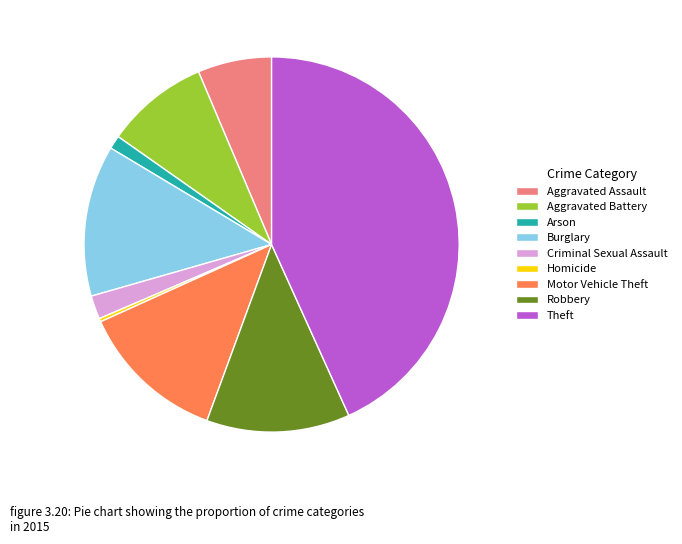

Is the sum of Criminal Sexual Assault and Robbery greater than half?

No